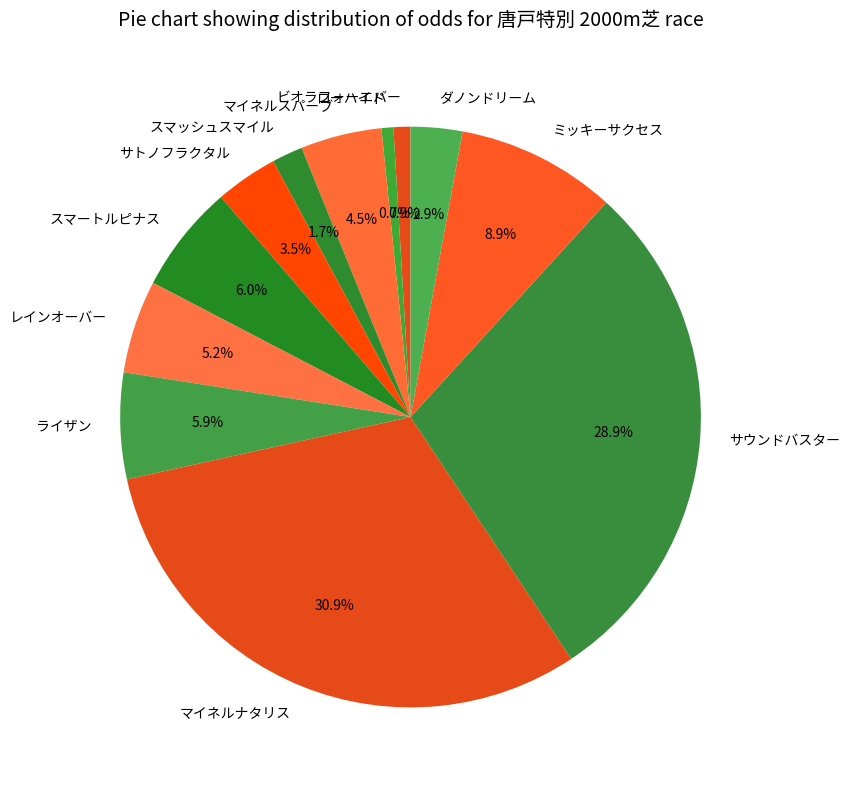

To the nearest percent, what is the difference between the largest and smallest slice percentages?

30%